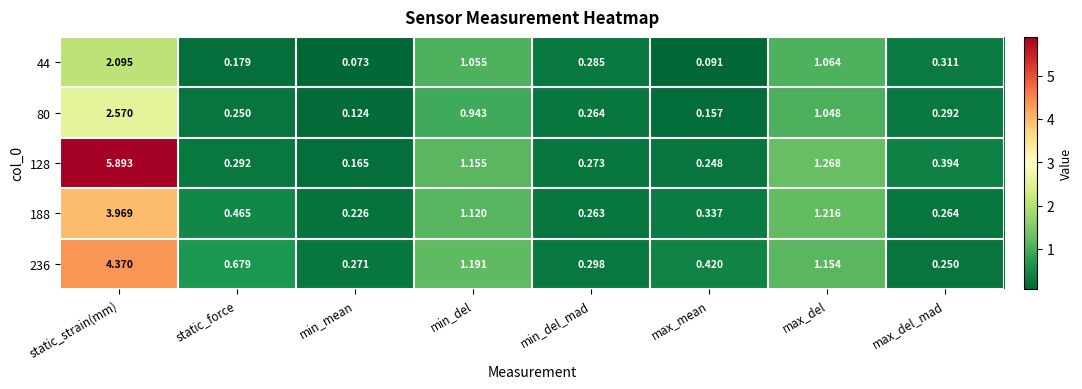

Is the value of 44 at min_del greater than the value of 80 at min_del?

Yes